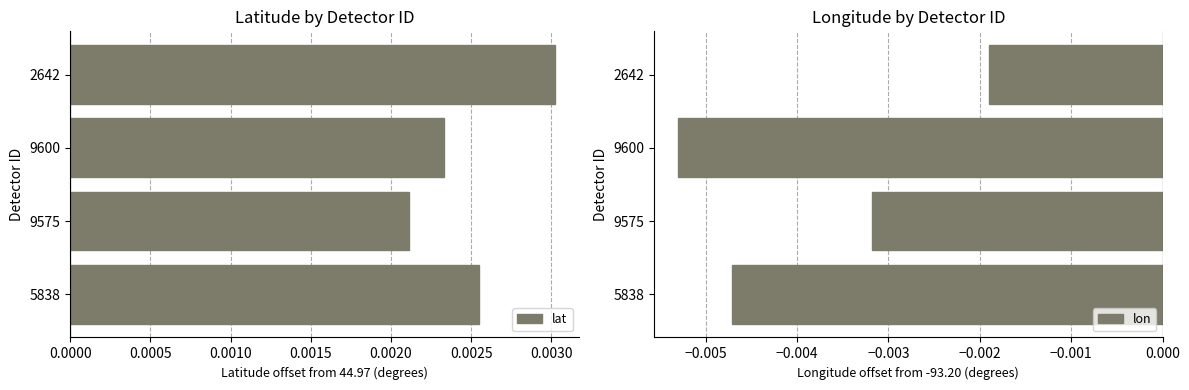

Does the chart contain any negative values?

Yes